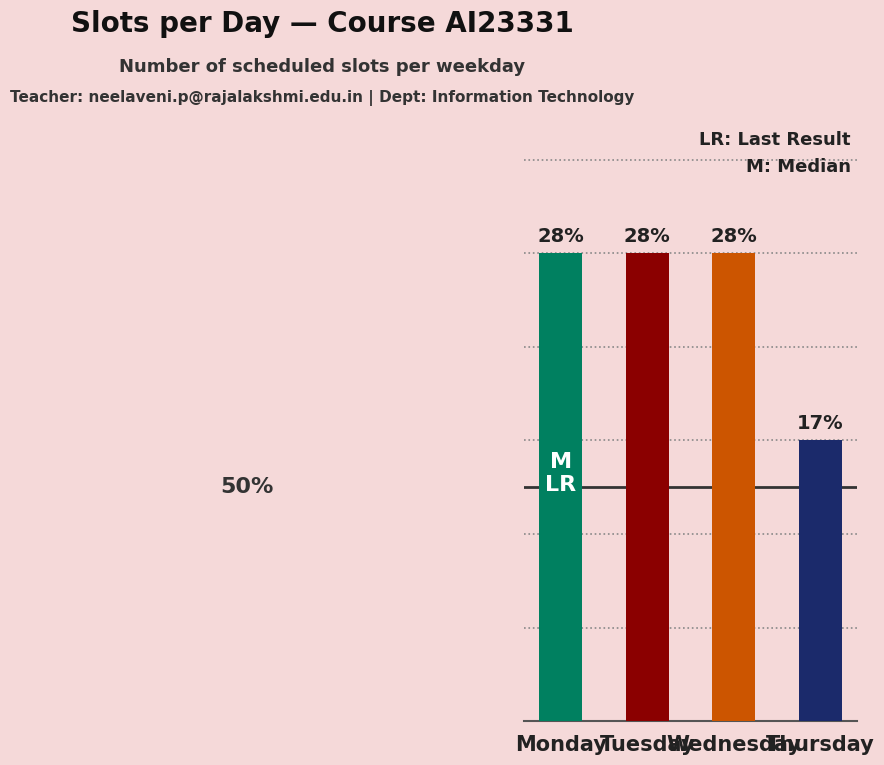

What is the value of the 3rd bar from the left?

5